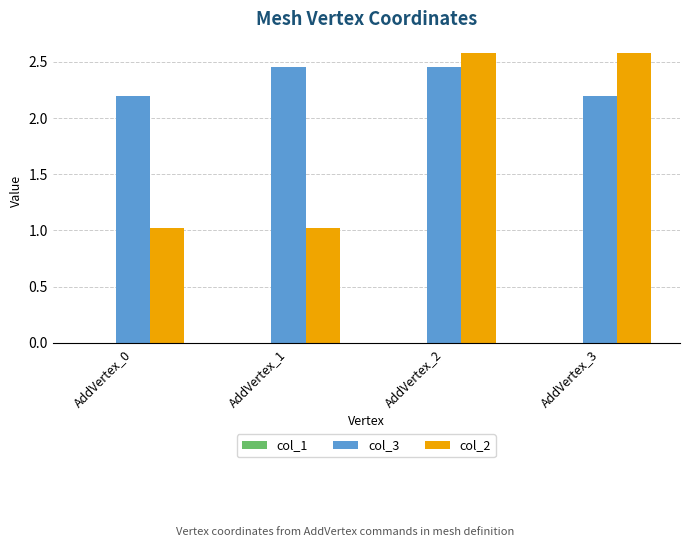

At which category is the sum across all series the highest?

AddVertex_2